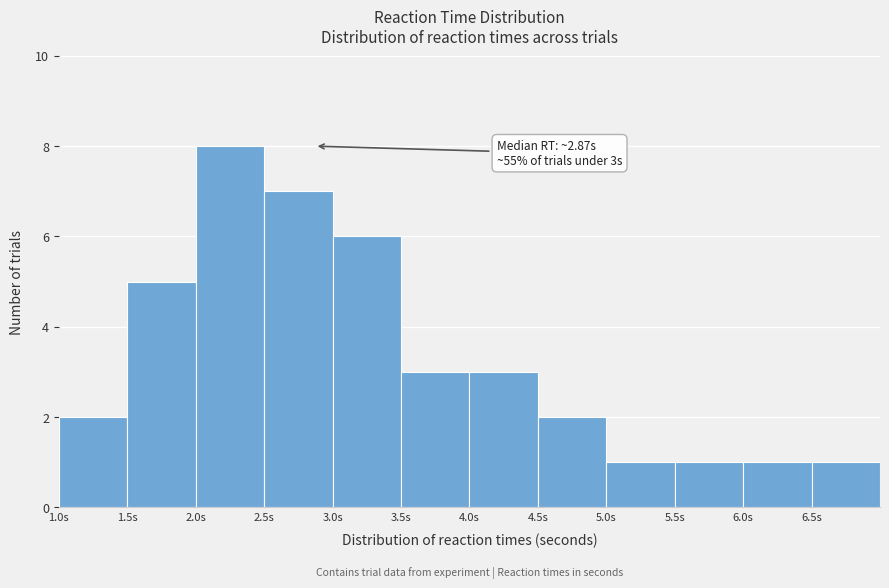

Which range on the x-axis has the tallest bar?

2.0 to 2.5